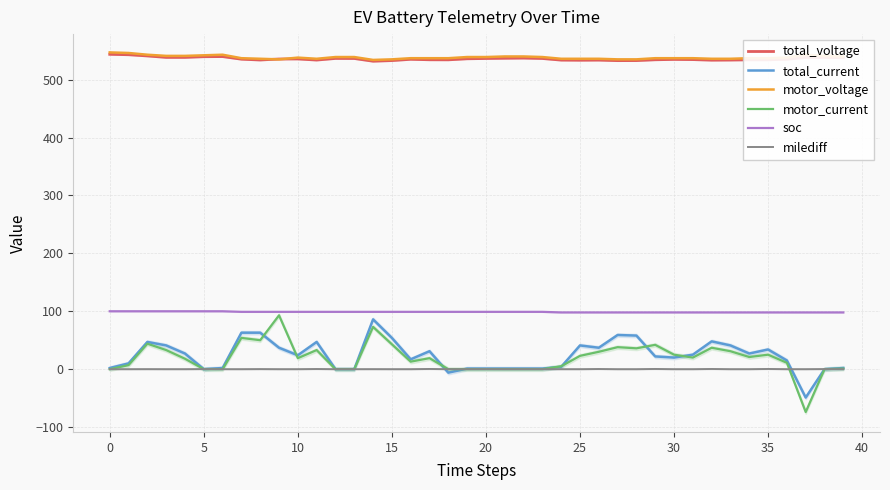

What is the highest value of the motor_current series?

93.0